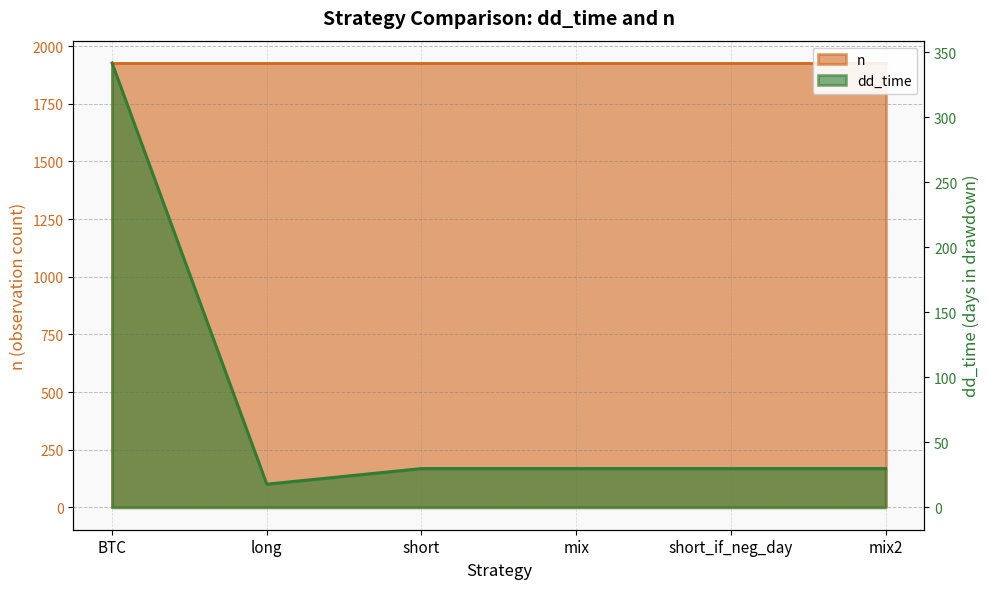

How many points are lower than both their immediate neighbors (excluding endpoints)?

1